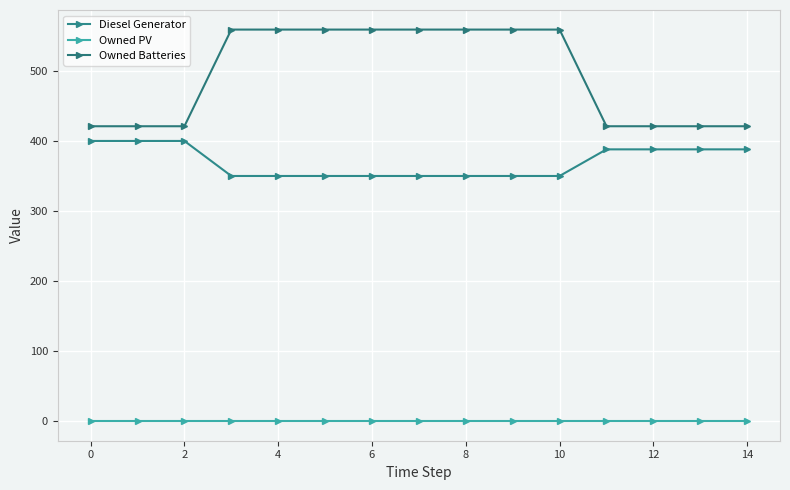

At which category is the sum across all series the highest?

4